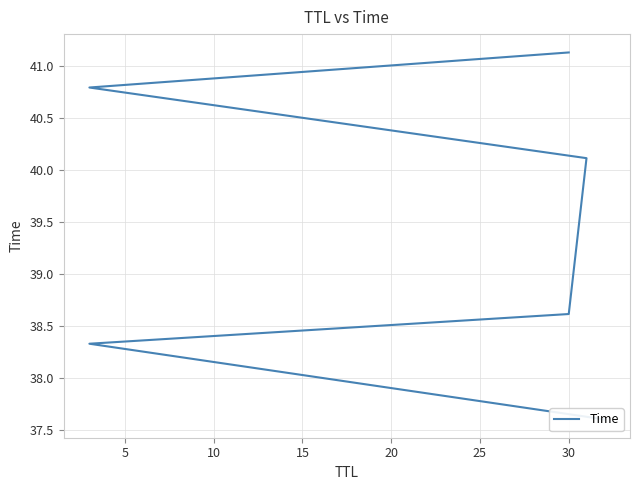

Between 5 and 25, which is larger?

25